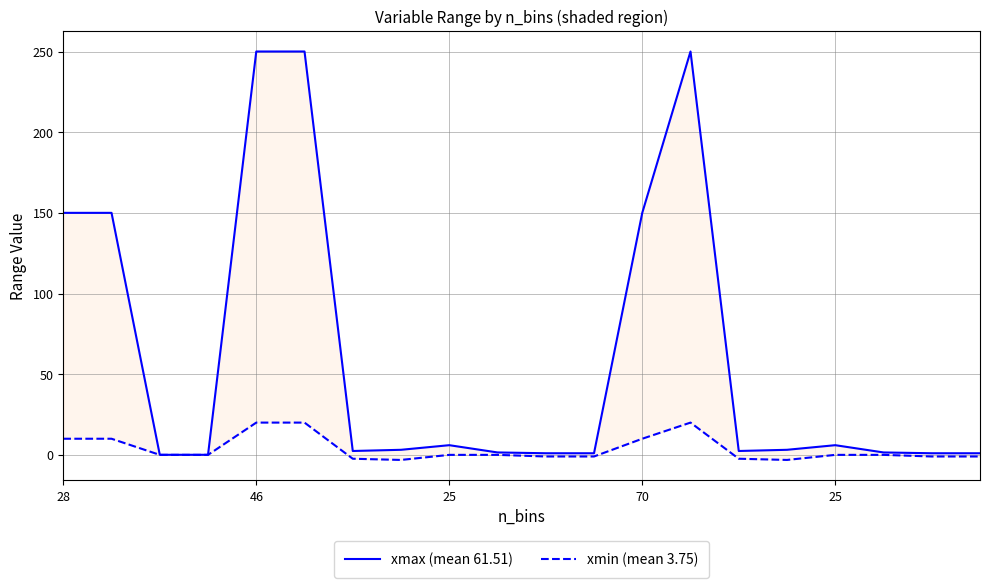

The value of xmin (mean 3.75) at 7 is -1.2. True or false?

False